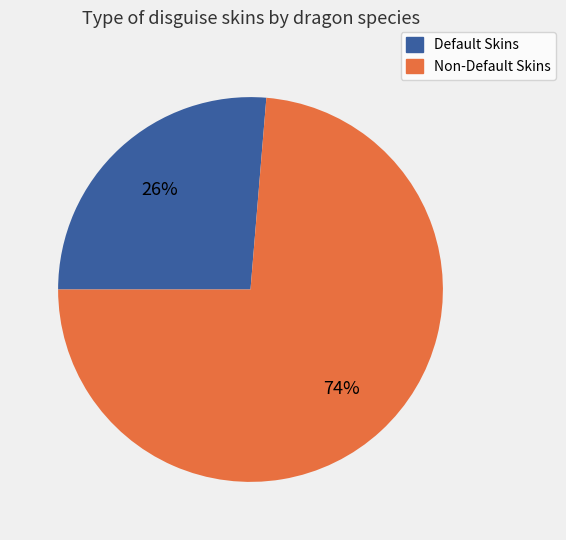

To the nearest percent, what is the average slice percentage?

50%